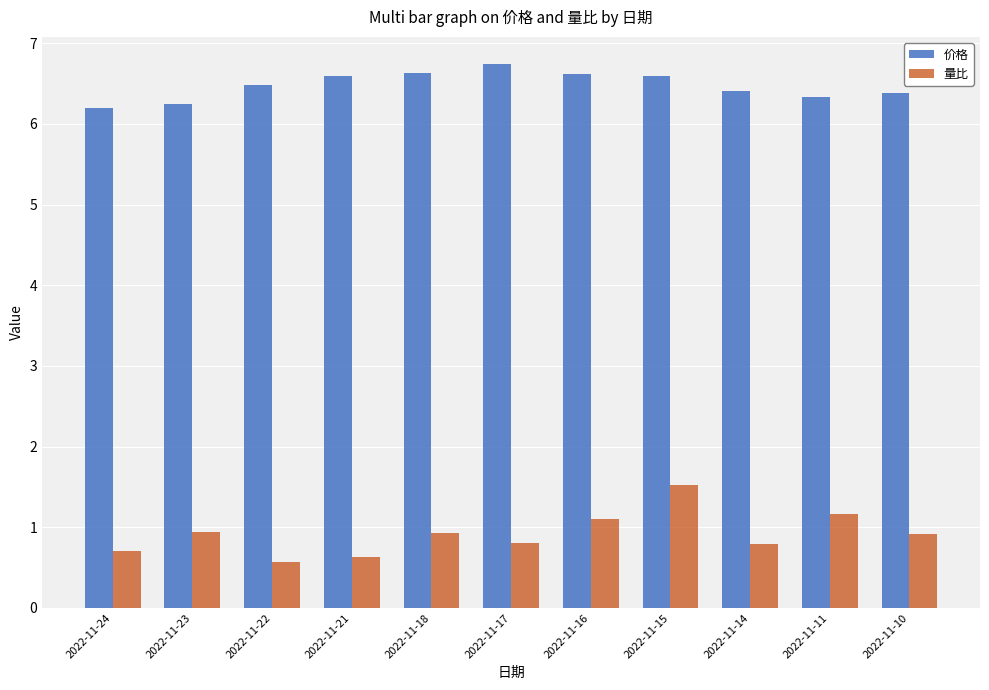

List the series in order of their peak value, lowest first.

量比, 价格